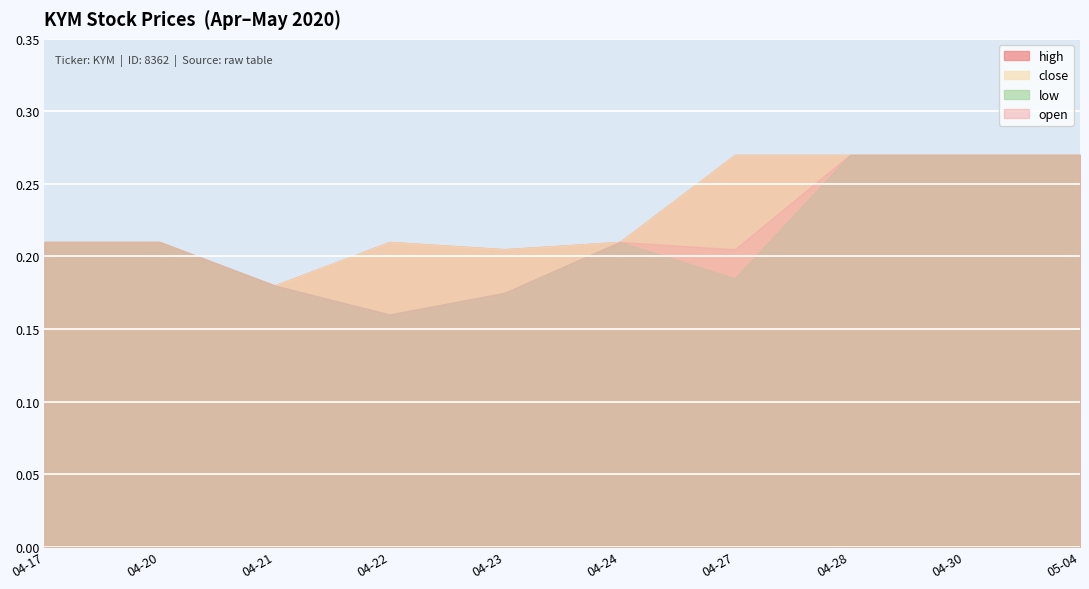

What are all the series names shown in the legend?

open, high, low, close